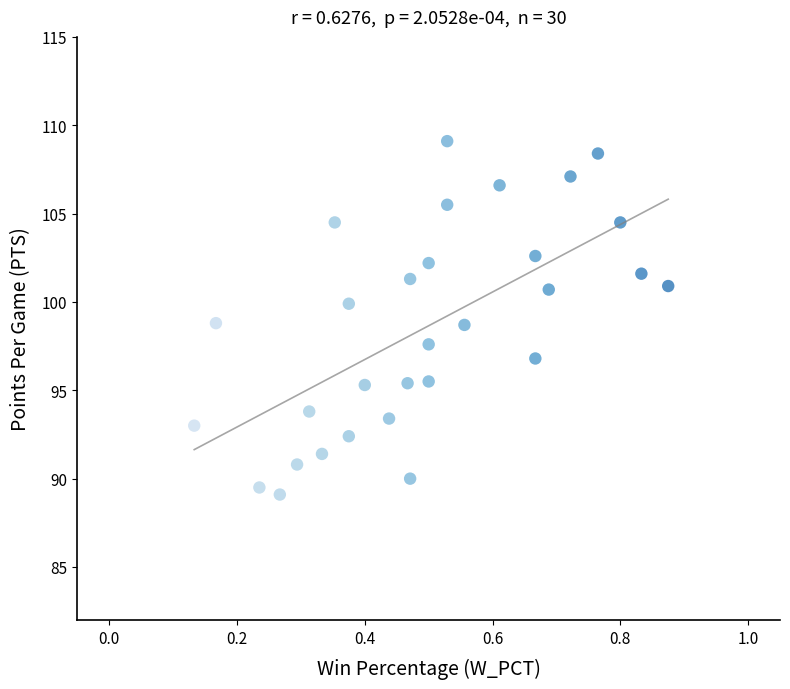

What is the range of Y values (max minus min)?

20.0